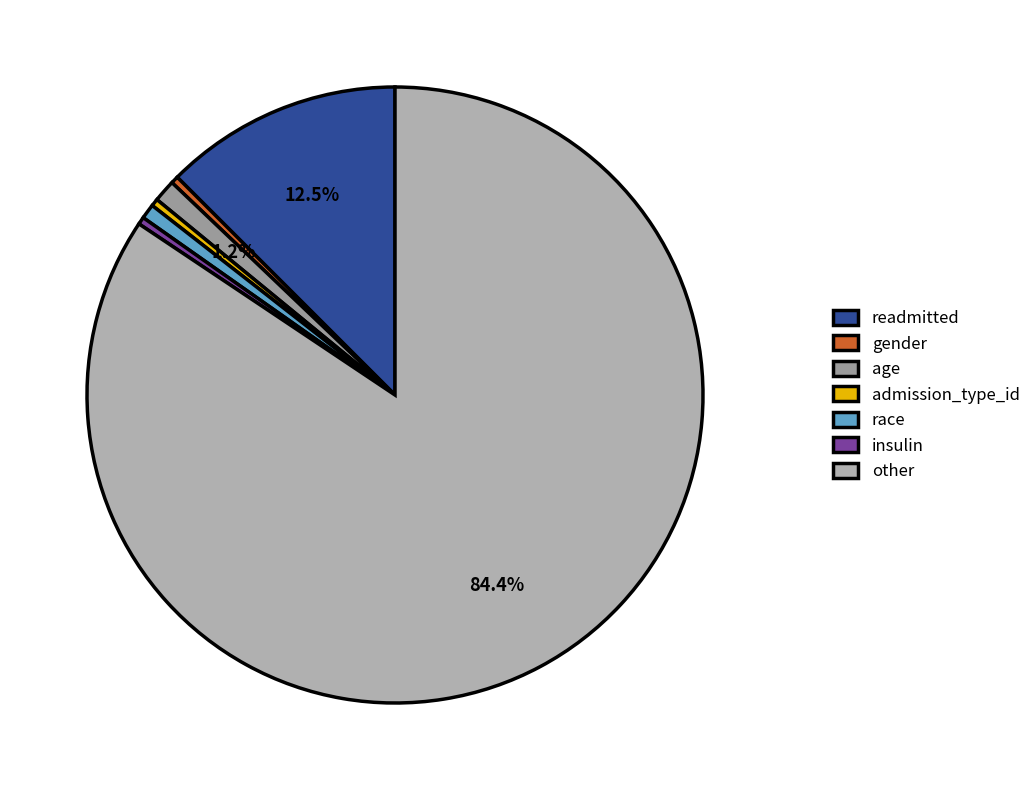

To the nearest percent, what is the average slice percentage?

14%